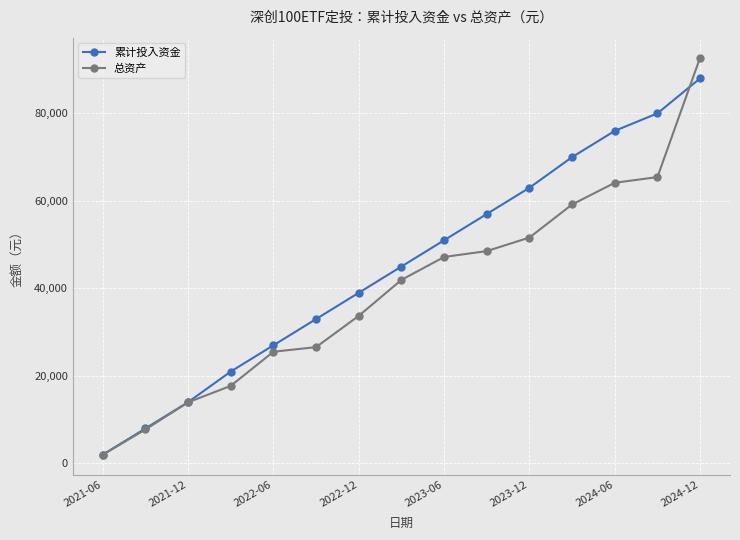

List the series in order of their peak value, highest first.

总资产, 累计投入资金